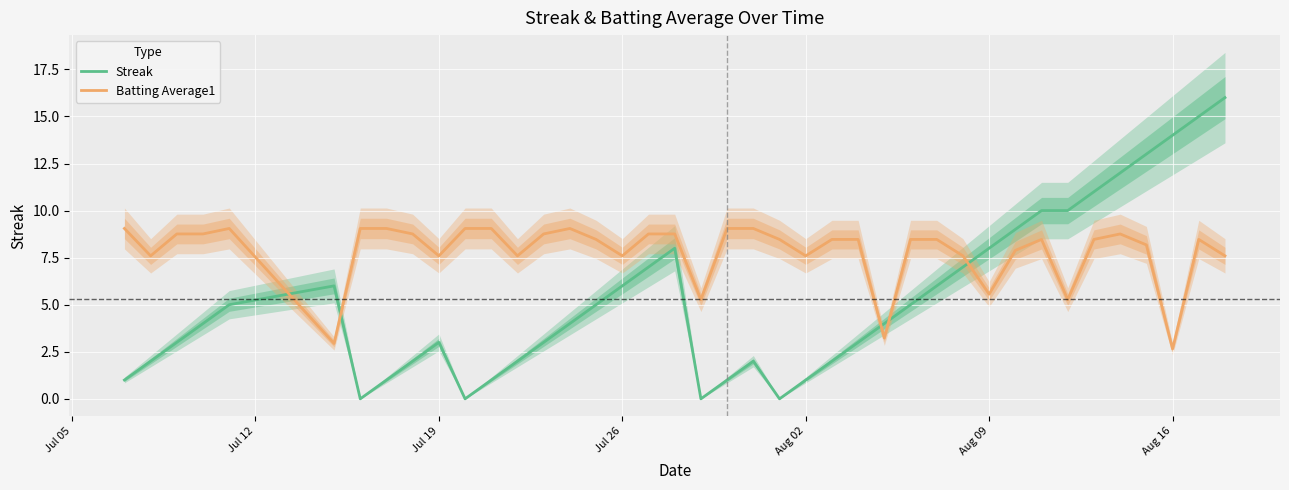

What is the highest value of the Batting Average1 series?

9.1